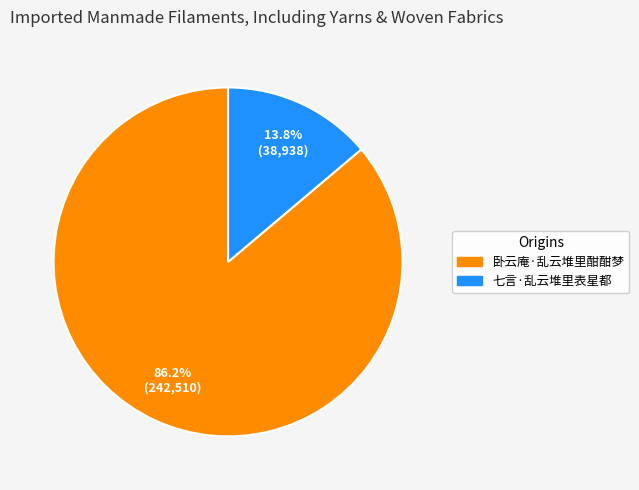

Which slice is the smallest?

七言·乱云堆里表星都